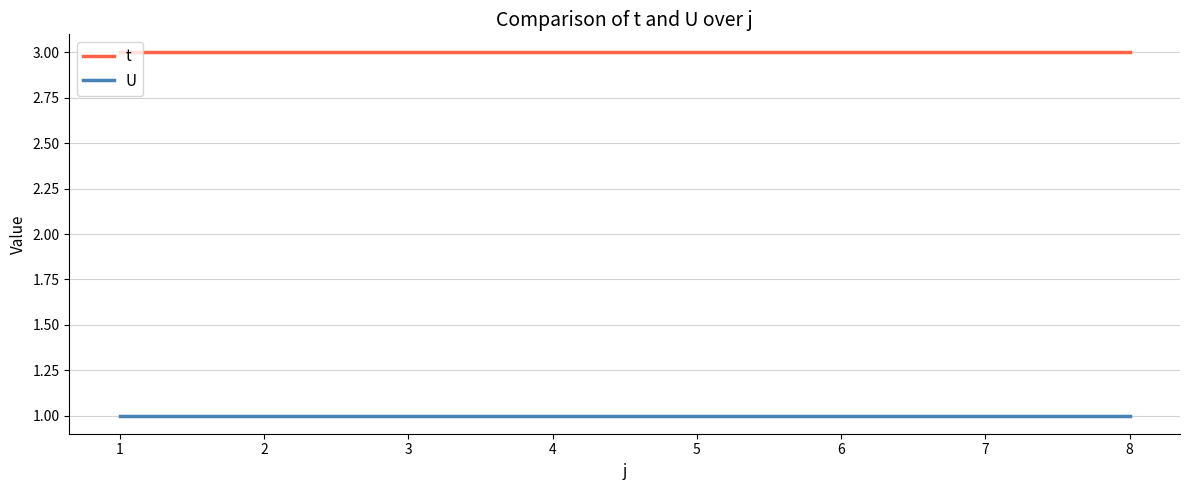

The t series shows 3 at 5. True or false?

True